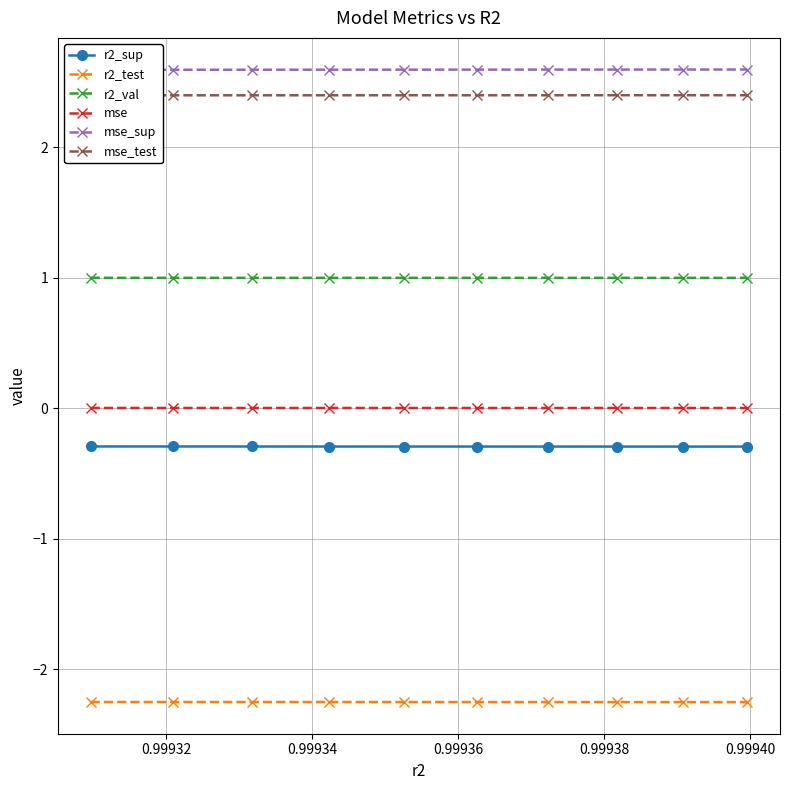

What is the value of the r2_sup point at the 6th from the left?

-0.3